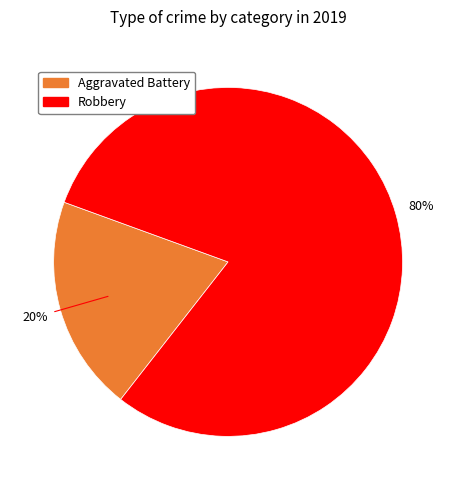

To the nearest percent, what is the average slice percentage?

50%